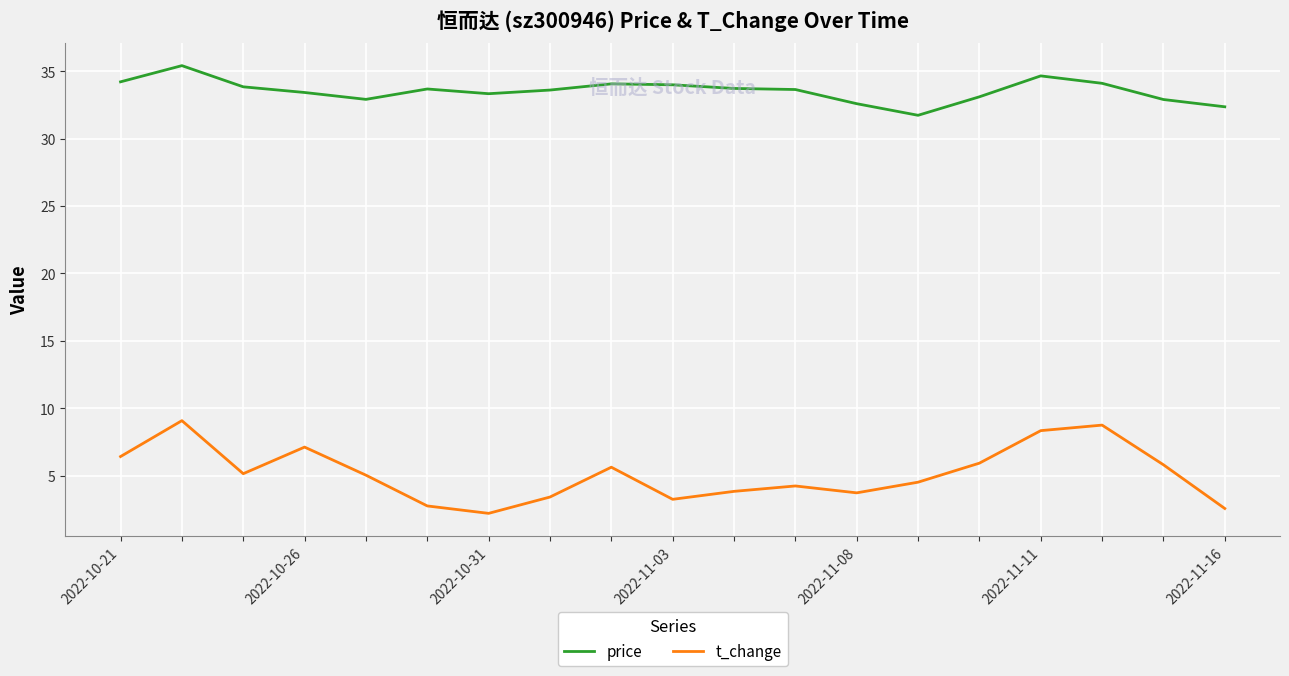

Which series has the widest spread of values?

t_change